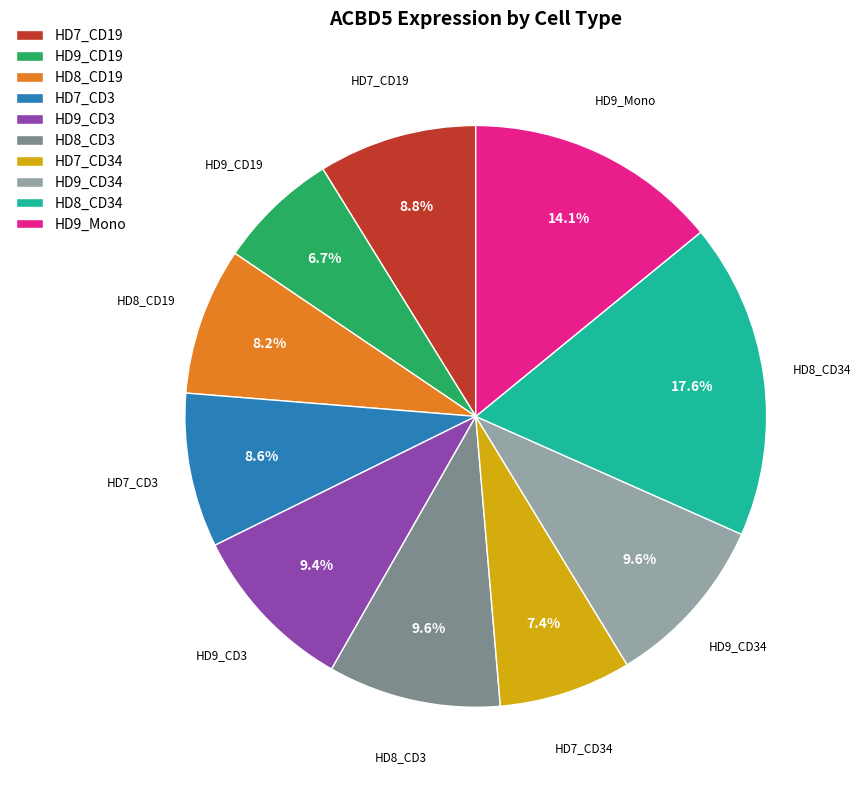

What percentage is the HD9_Mono slice, to the nearest percent?

14%